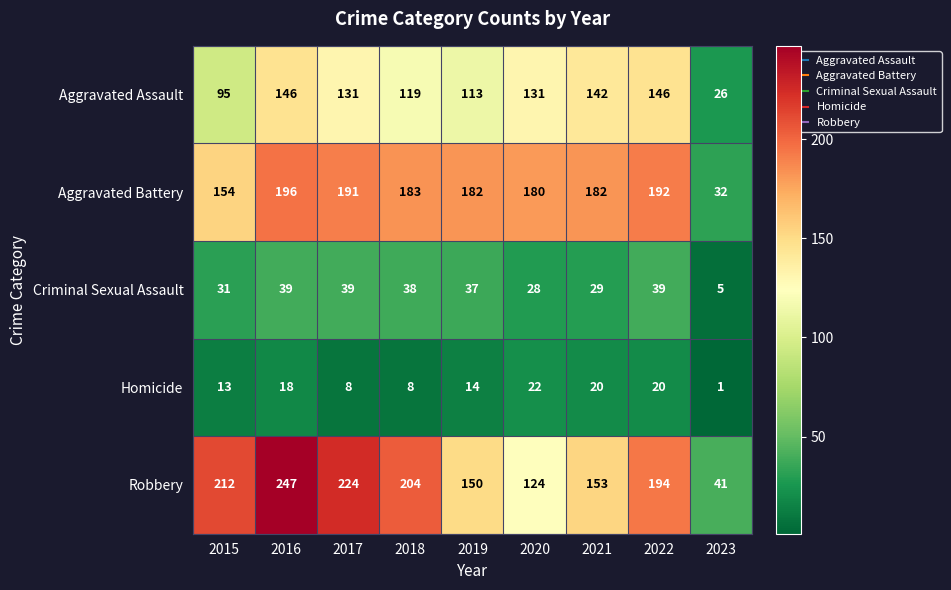

List the series in order of their peak value, lowest first.

Homicide, Criminal Sexual Assault, Aggravated Assault, Aggravated Battery, Robbery